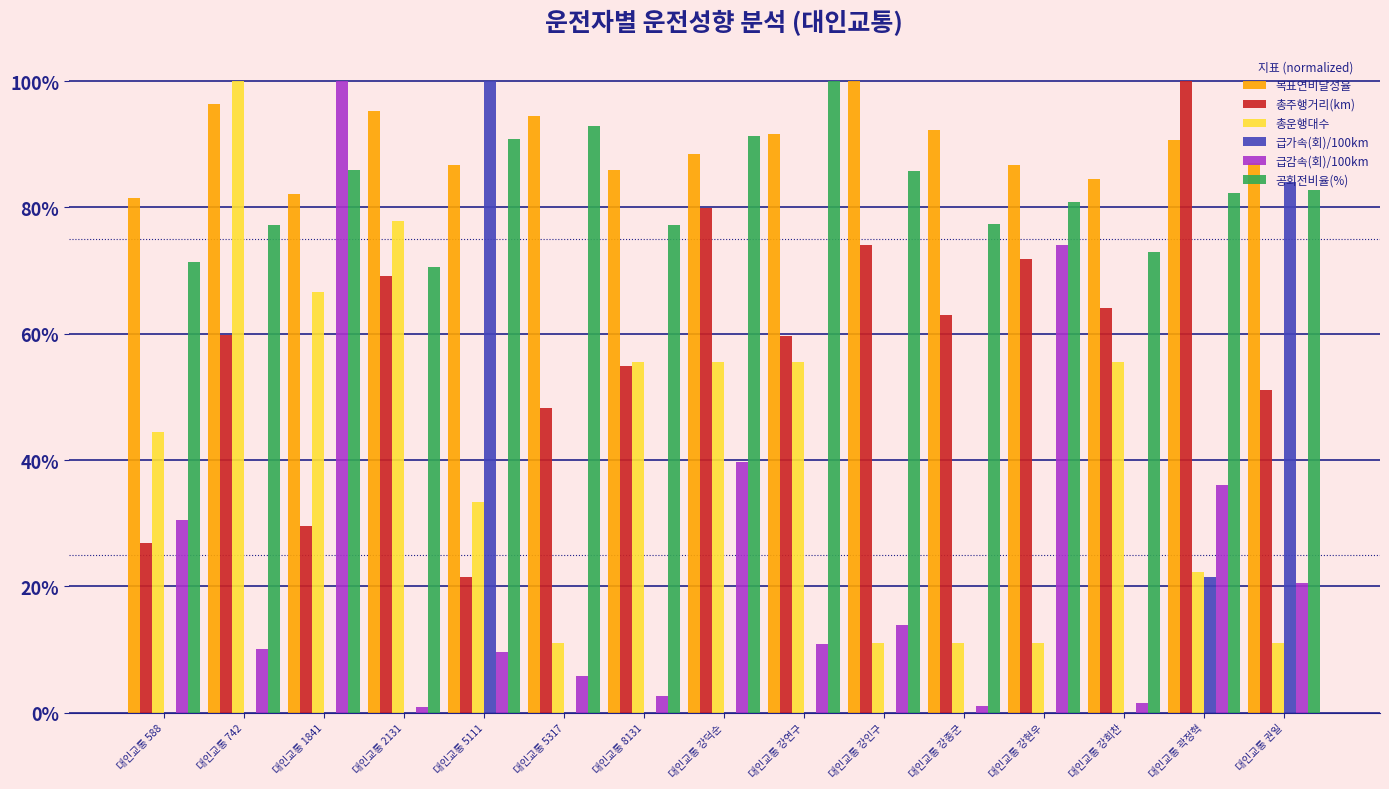

What is the spread (max minus min) of values at 대인교통 5317?

0.9